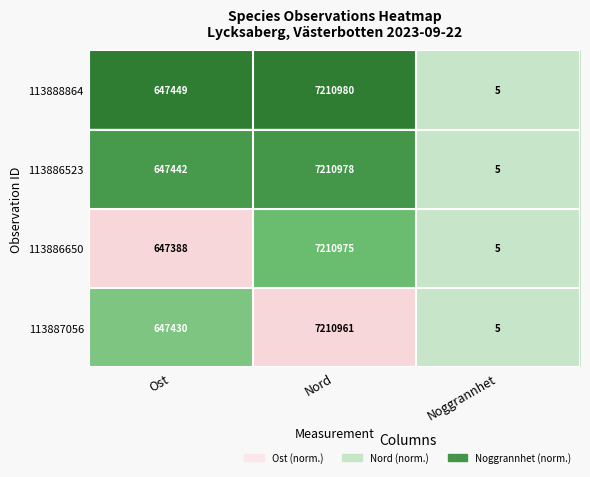

Which series has the widest spread of values?

113888864